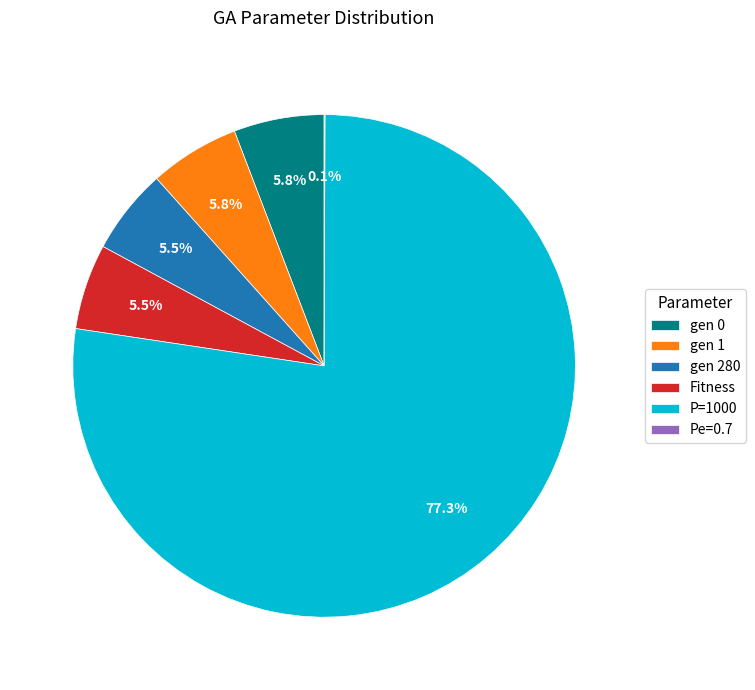

Is there a majority slice in this chart?

Yes